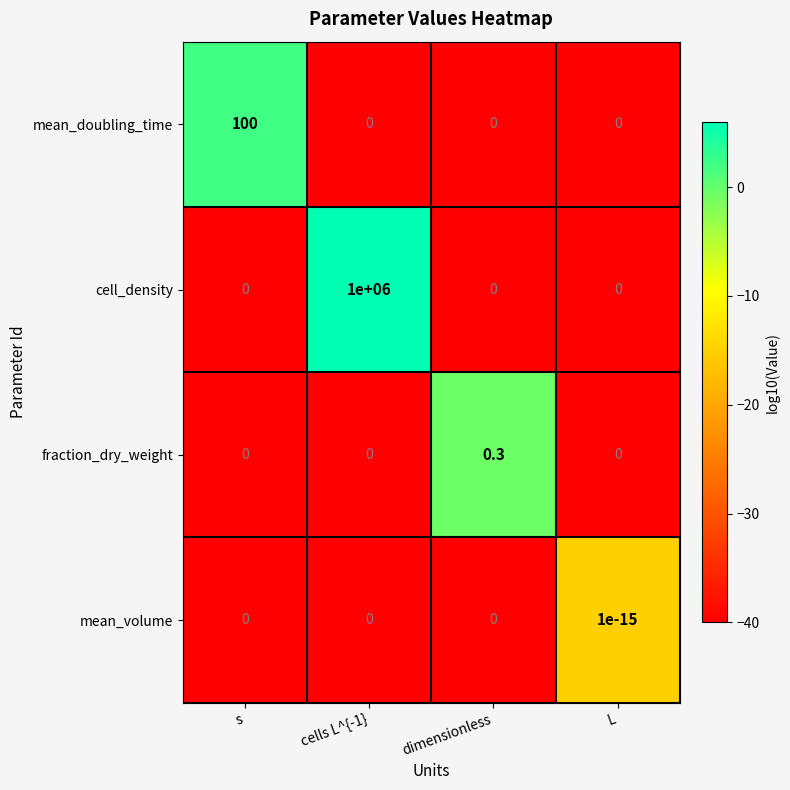

What is the maximum value shown in the chart?

1000000.0